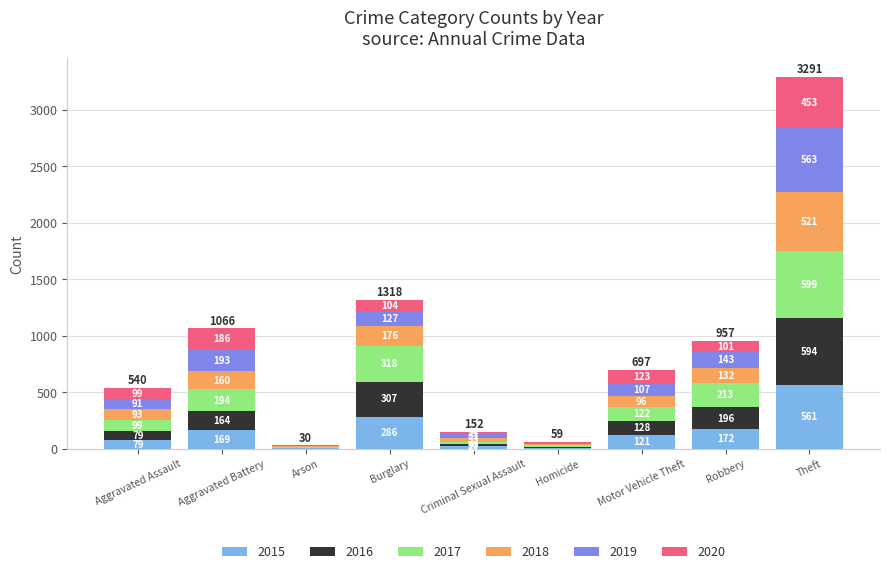

At which category is the sum across all series the highest?

Theft